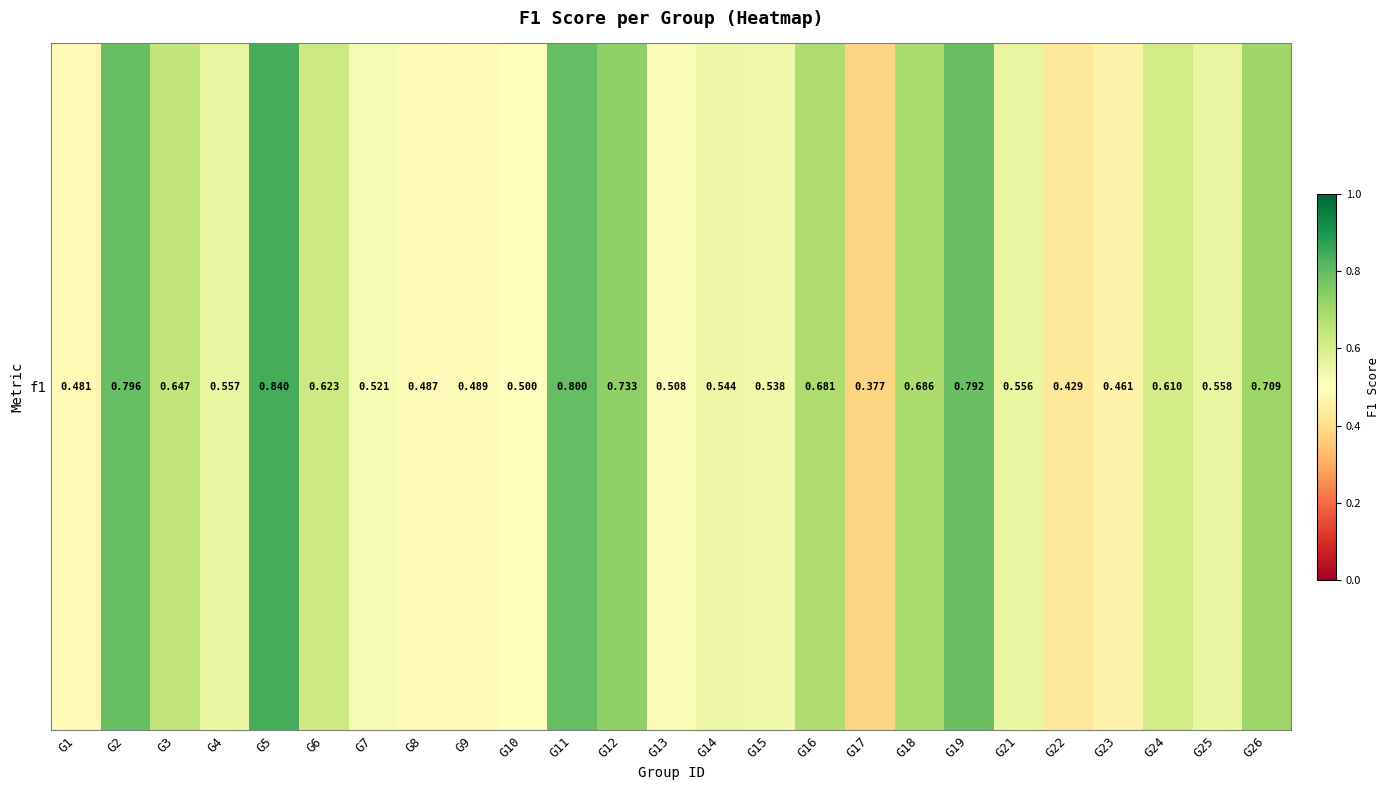

Which label corresponds to the smallest value in the chart?

G17